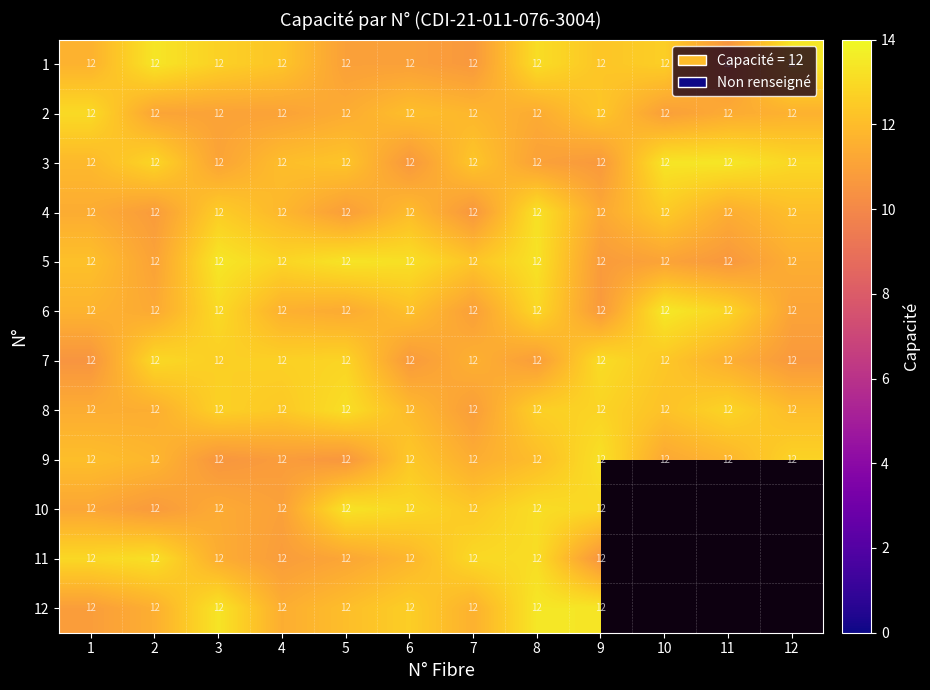

At which category is the sum across all series the highest?

8